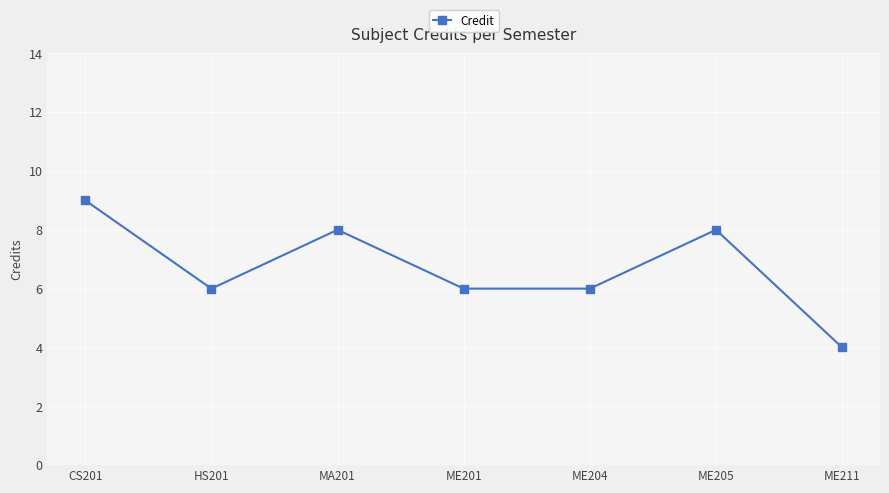

Which has a higher value, ME211 or ME205?

ME205